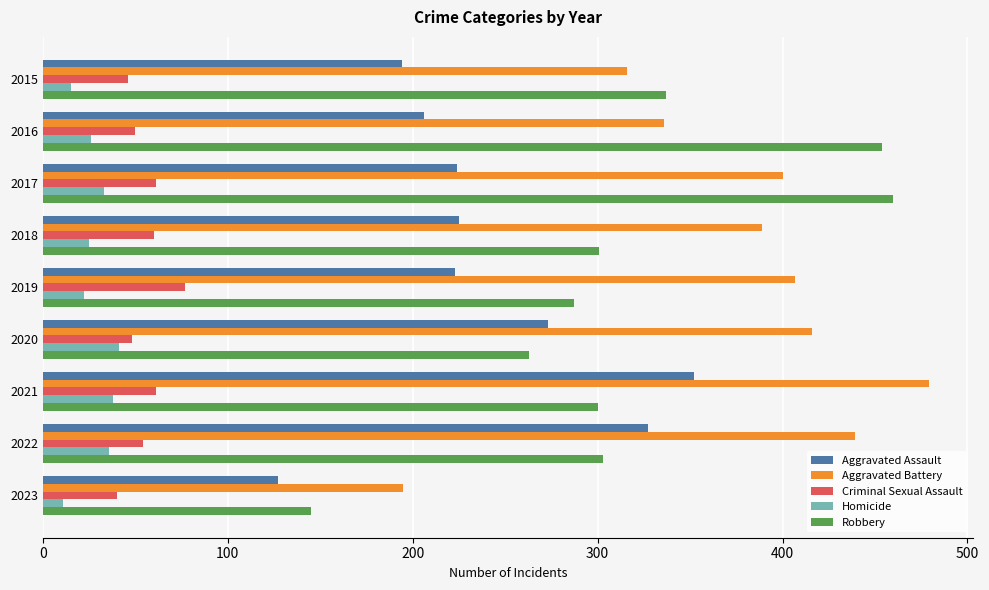

At which category does the chart reach its peak across all series?

2021